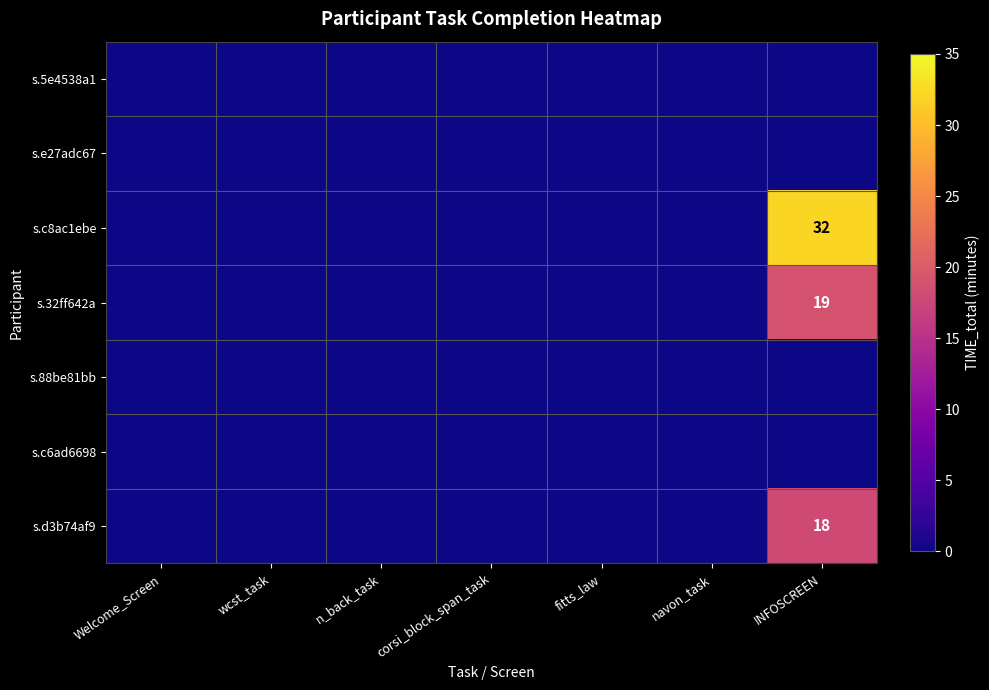

True or false: s.d3b74af9 has a value of 18 at INFOSCREEN.

True